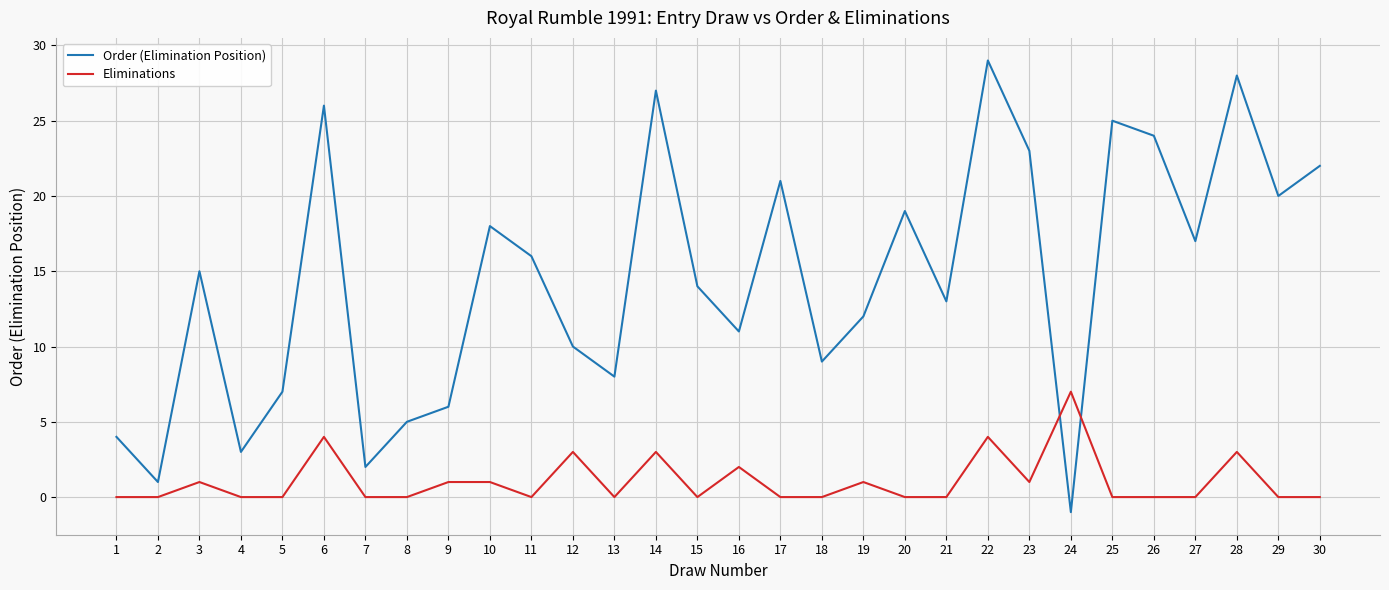

Which series has the largest range (max minus min)?

Order (Elimination Position)